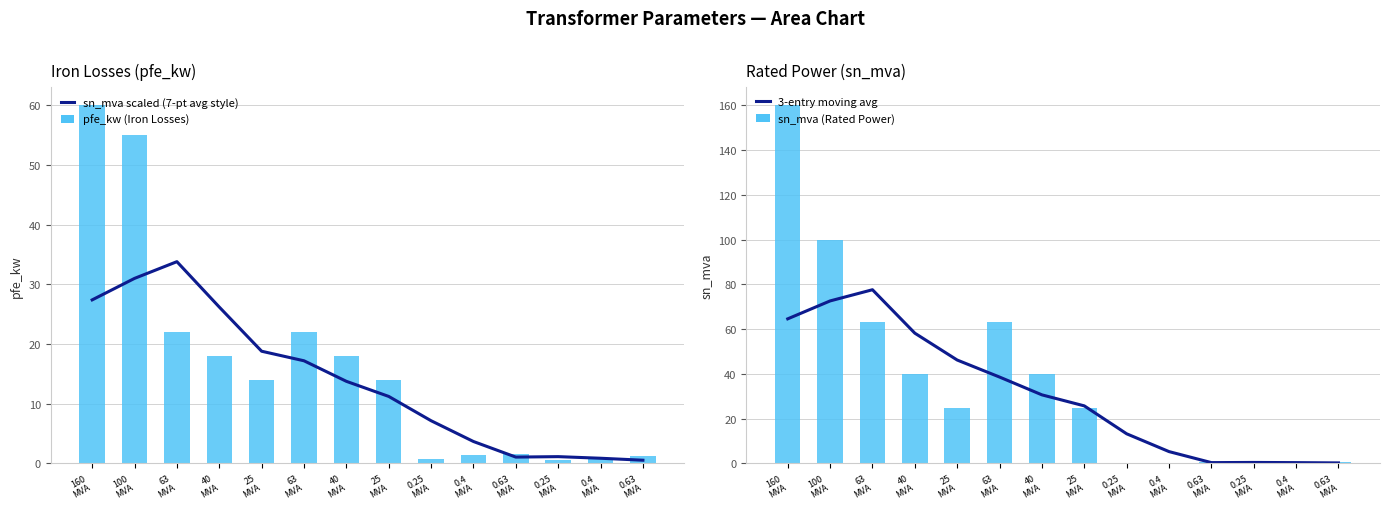

Which category has the lowest value in the 3-entry moving avg series?

0.63
MVA